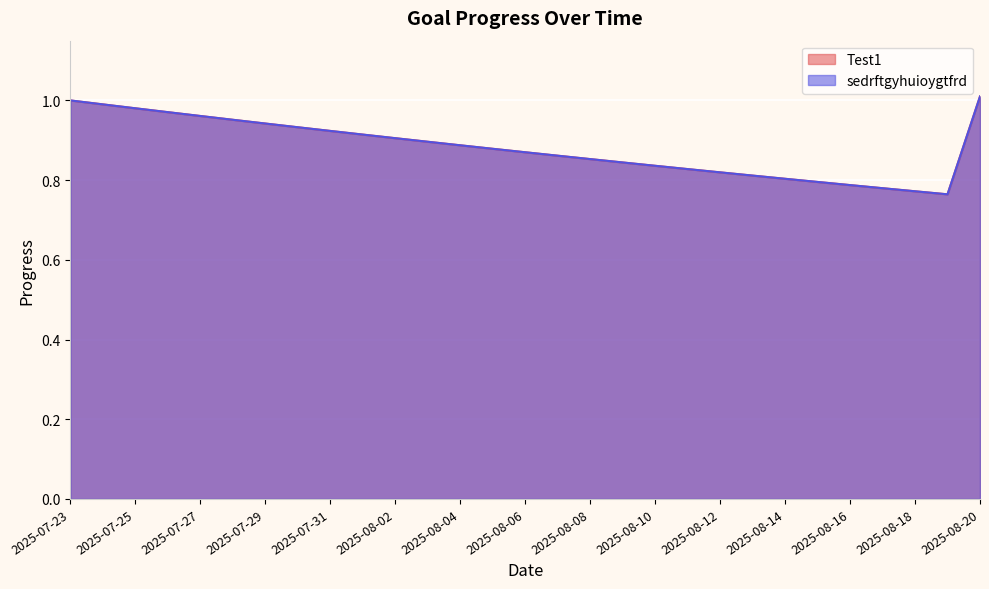

What is the difference between the maximum and minimum values in the sedrftgyhuioygtfrd series?

0.2